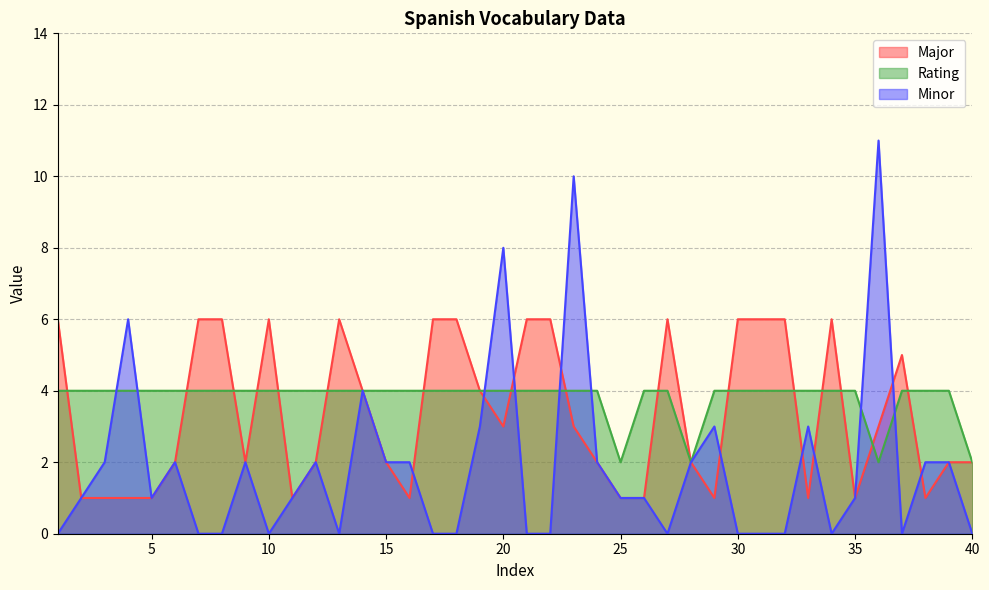

At which category does the chart reach its minimum across all series?

1